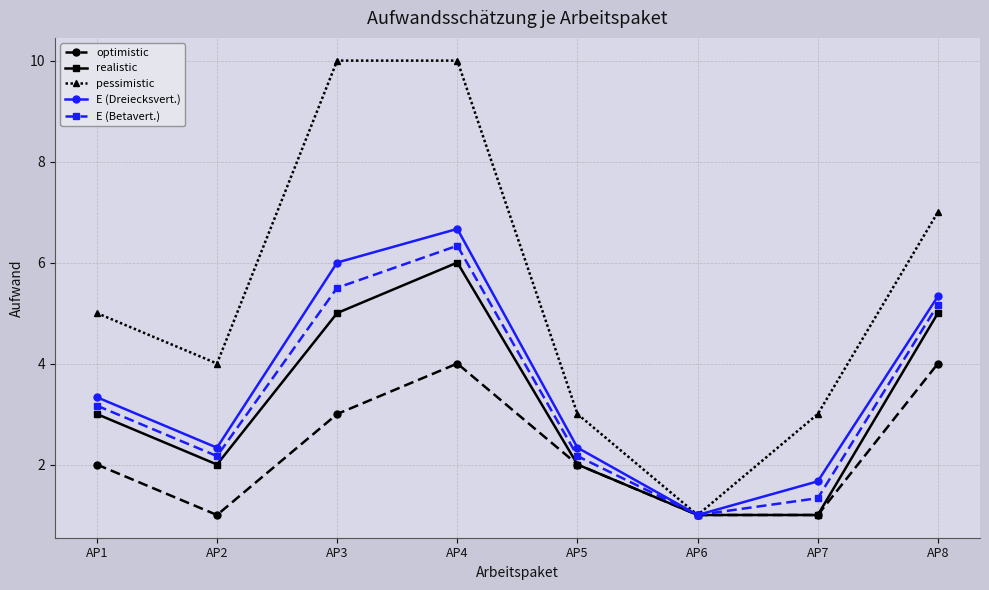

What is the minimum value shown in the chart?

1.0